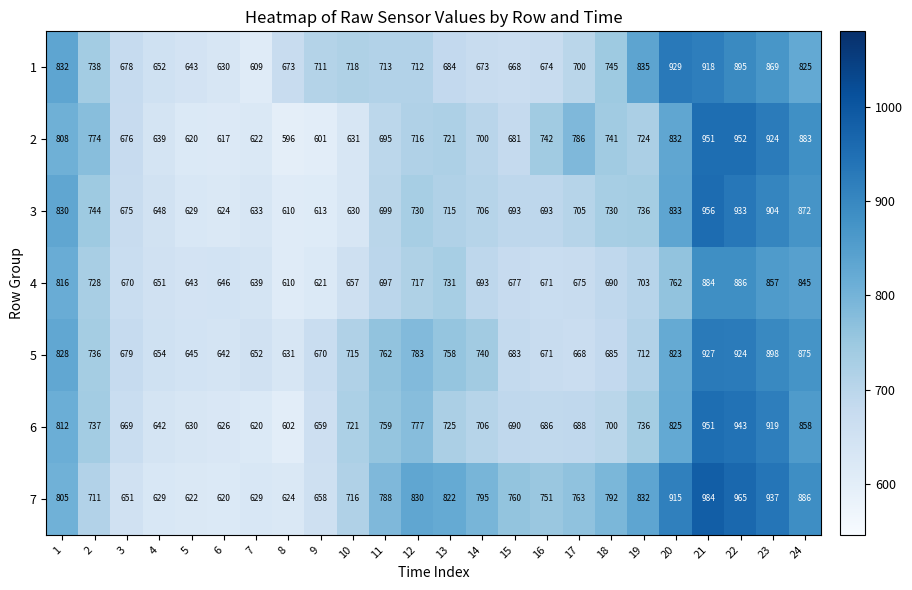

The value of 4 at 24 is 1461. True or false?

False